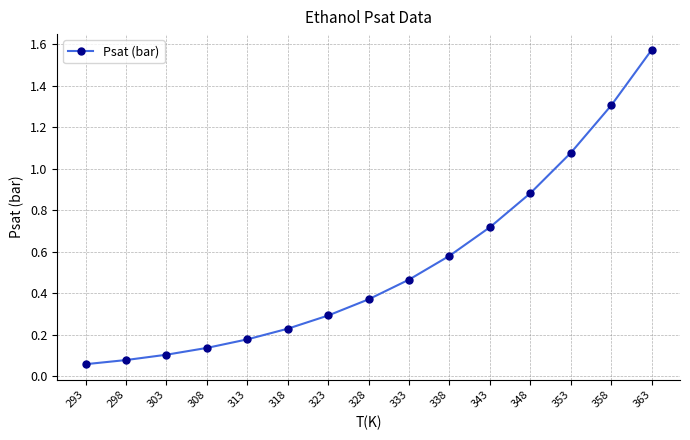

What is the value of the 7th point from the left?

0.3